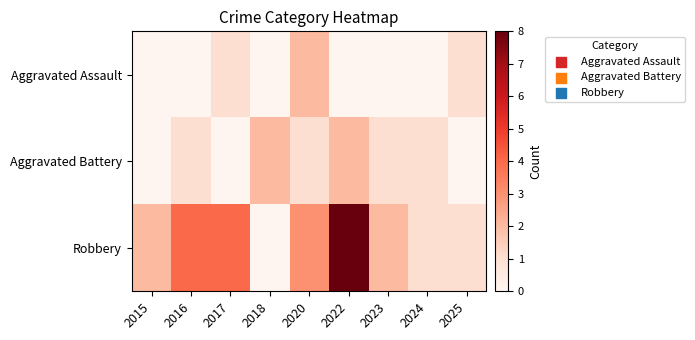

Which has a higher value, 2024 or 2022?

2024